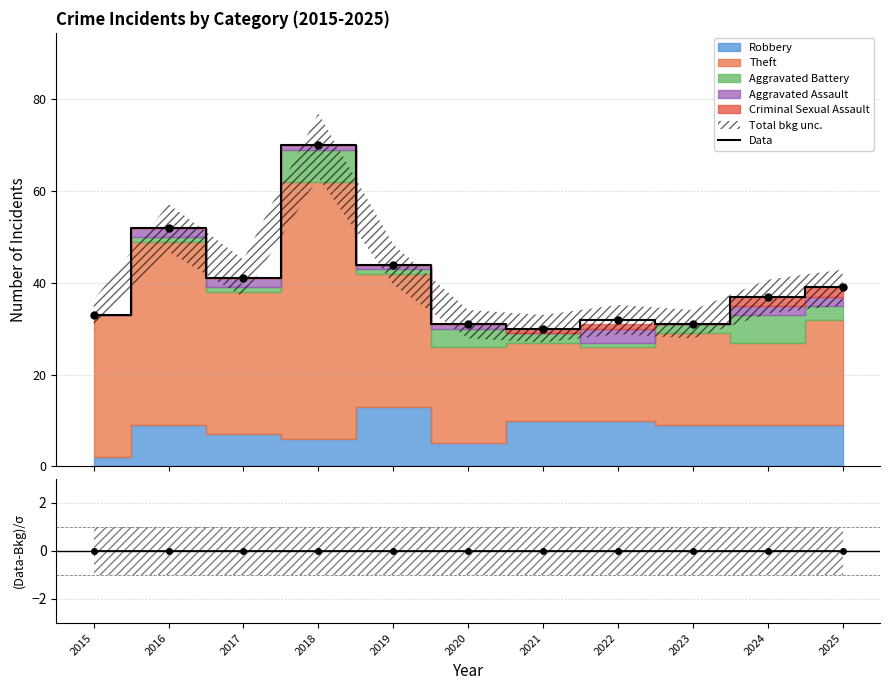

List the labels in order of value, largest first.

2018, 2016, 2019, 2017, 2025, 2024, 2015, 2022, 2020, 2023, 2021